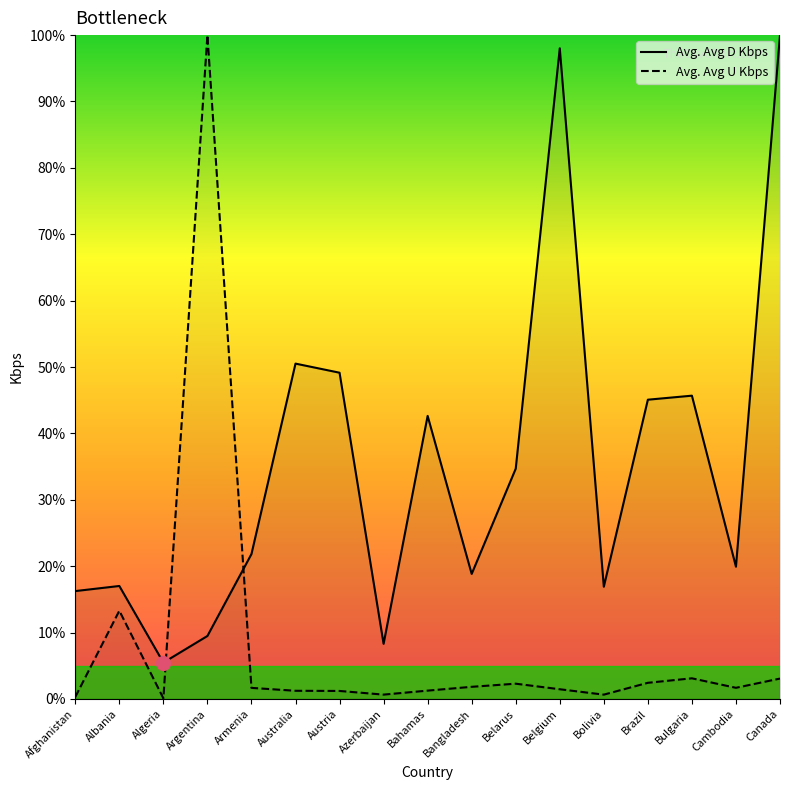

How many lines are shown in the chart?

2